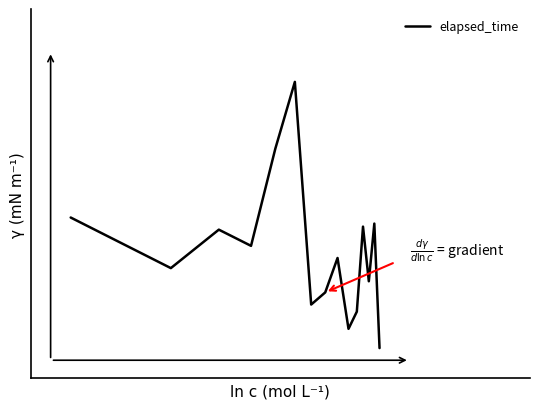

Does the chart display data point markers on the line(s)?

No